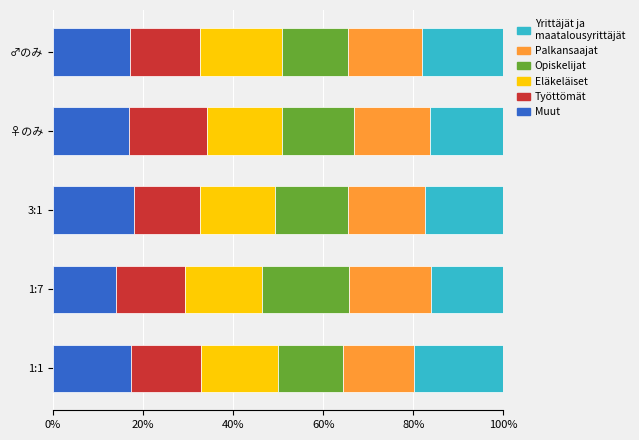

What is the total value across all series at 3:1?

100.0